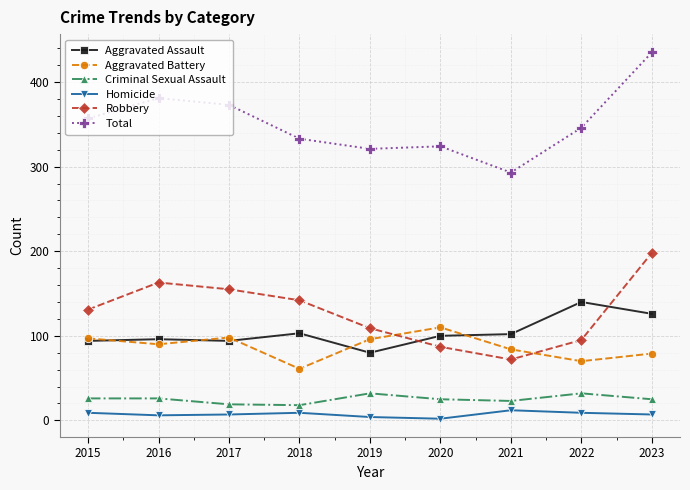

Which series changed the most between 2016 and 2021?

Robbery